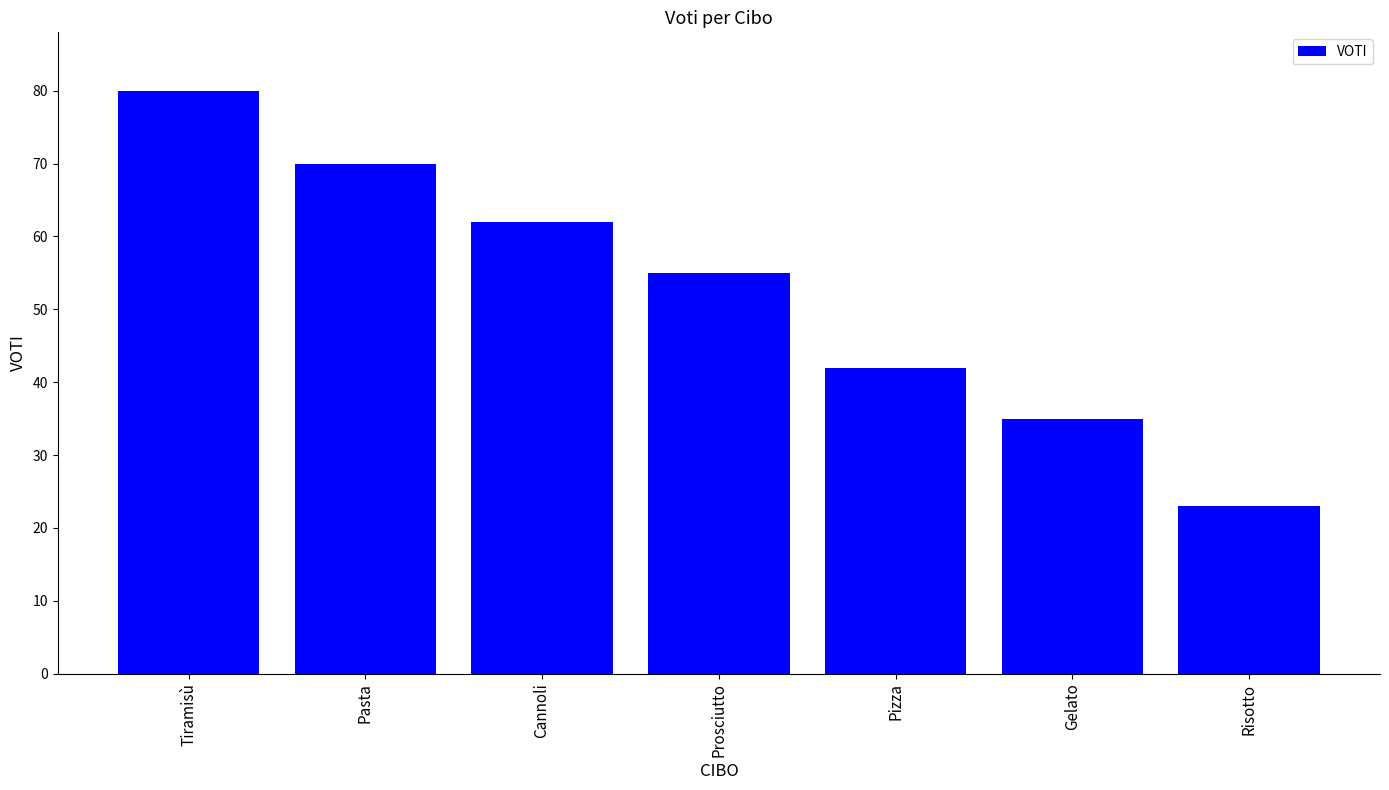

What is the value of the 7th bar from the left?

23